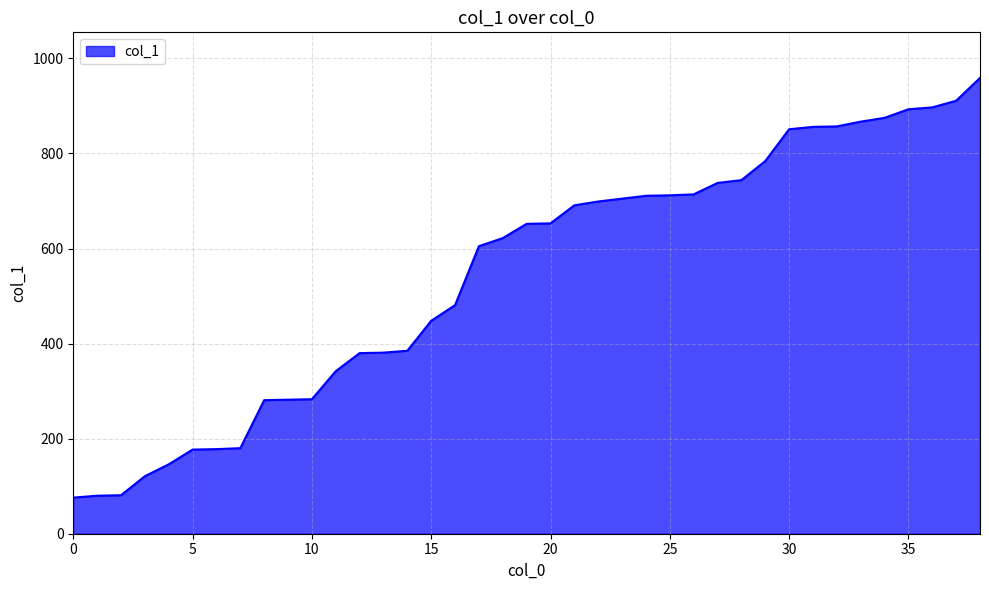

What is the difference between the maximum and minimum values?

883